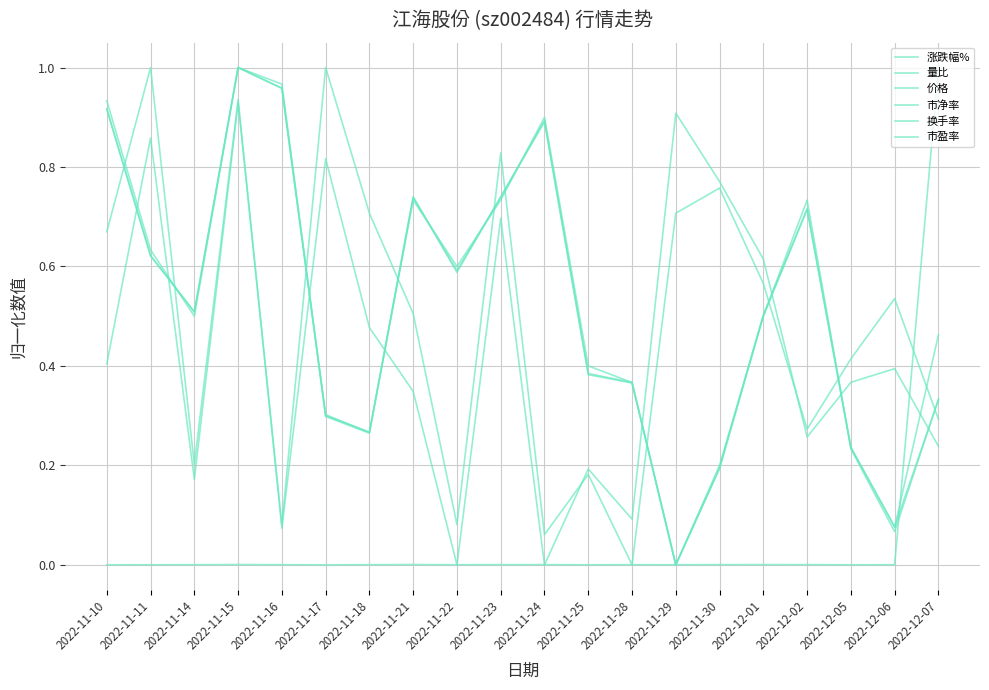

Does the chart have visible grid lines?

Yes